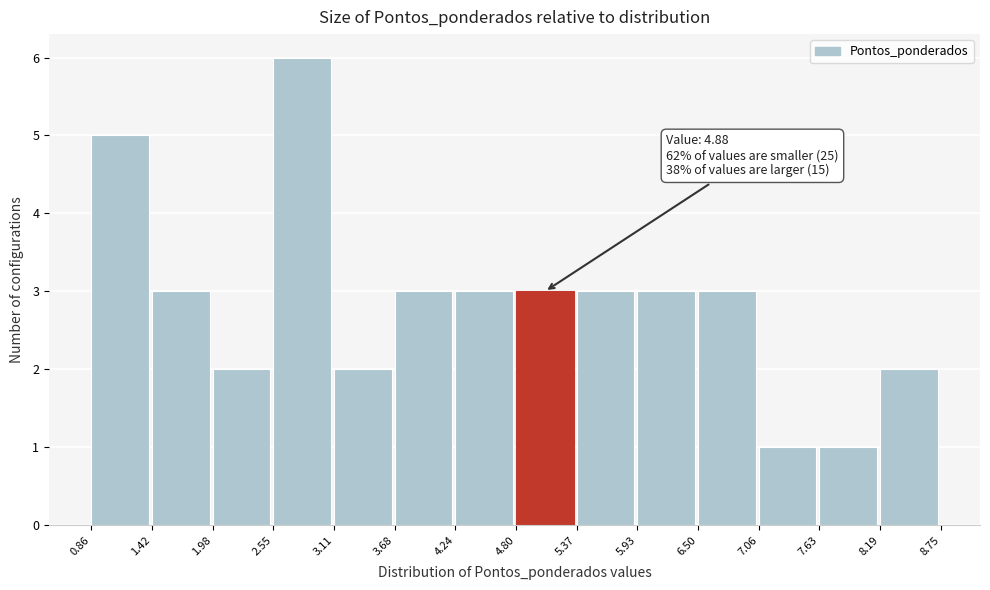

Which range on the x-axis has the tallest bar?

2.55 to 3.11